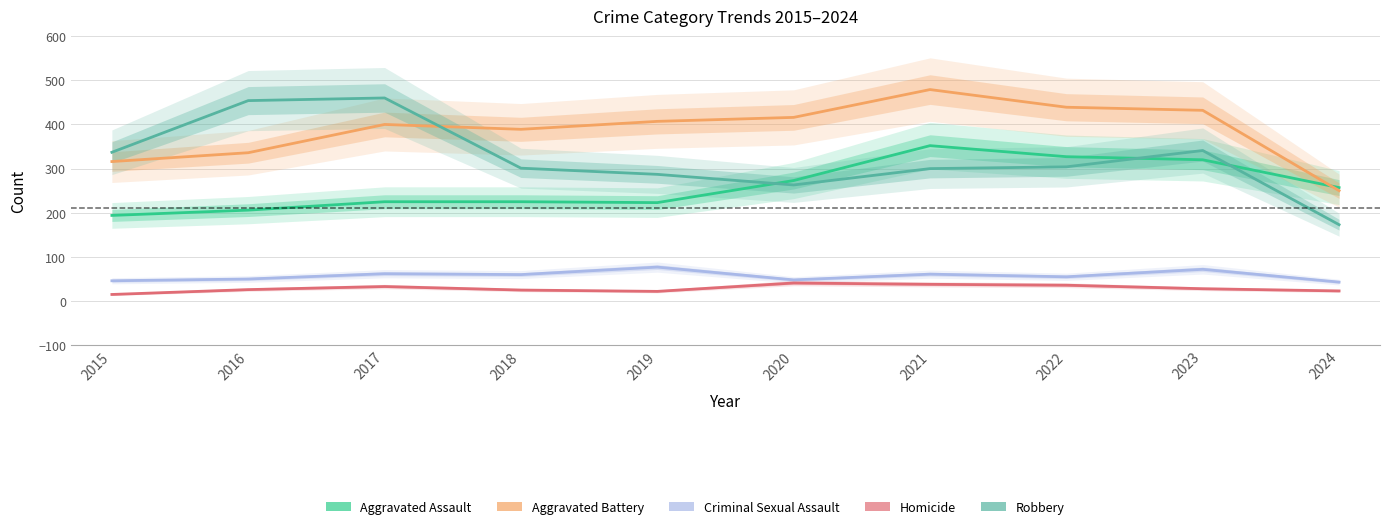

What is the sum of all Robbery values?

3220